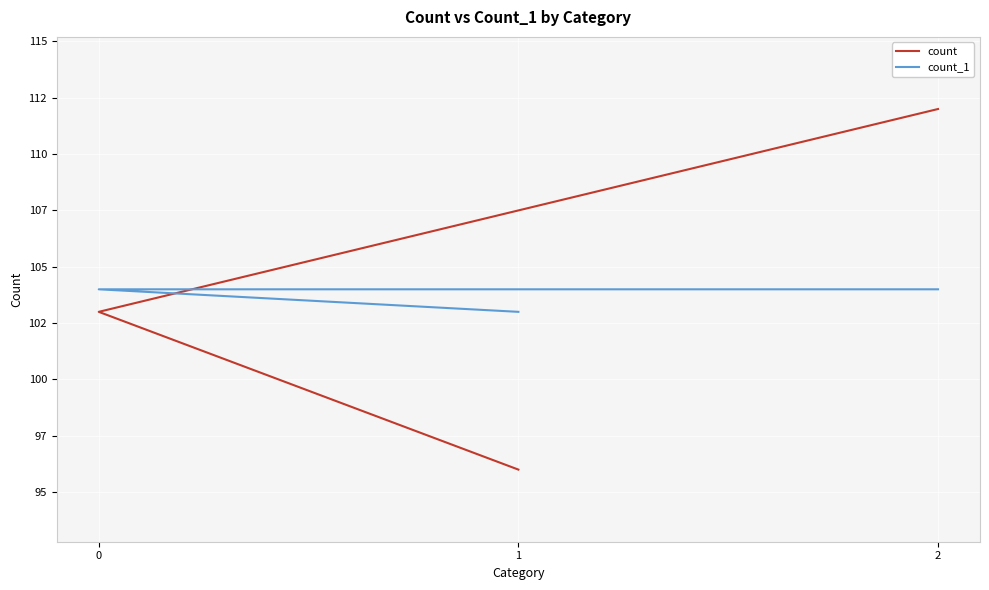

At how many categories does at least one series exceed 96?

3